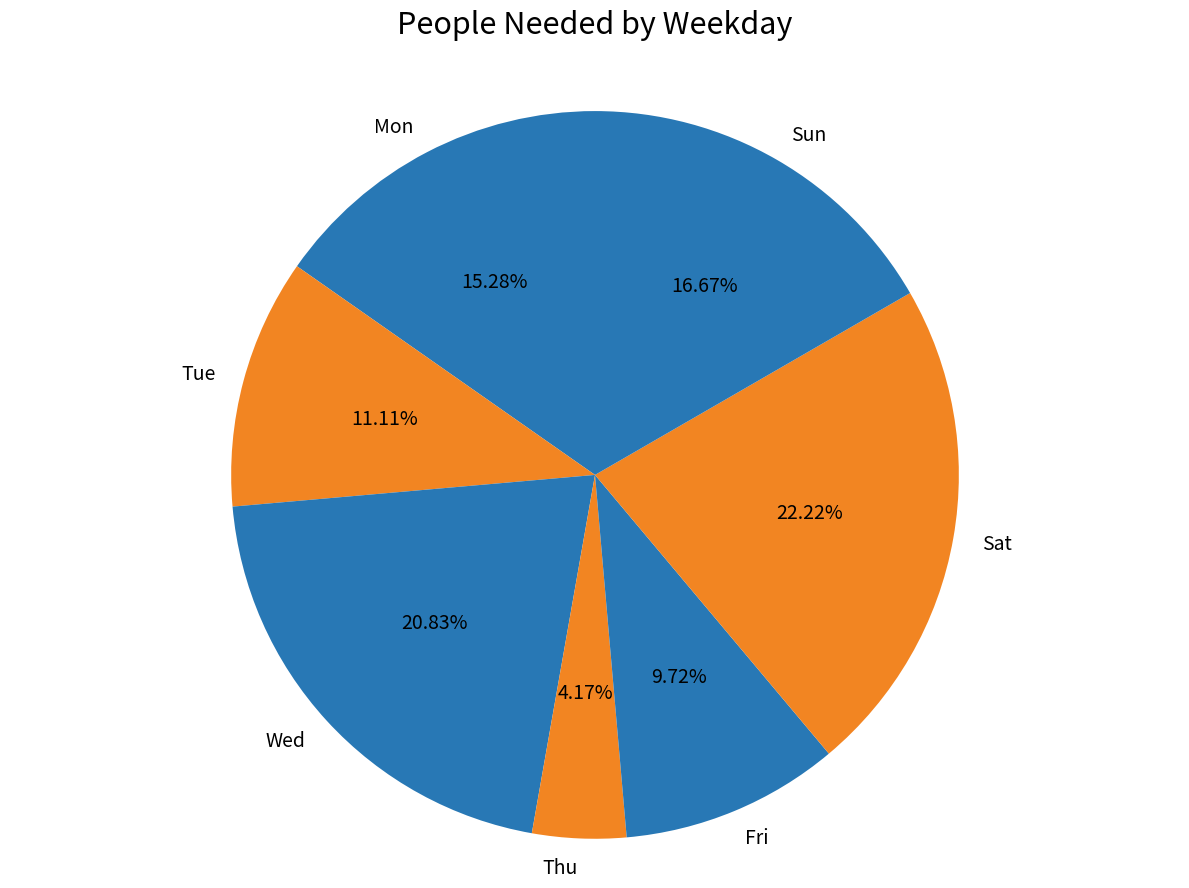

How much of the chart is everything except Tue?

88.9%